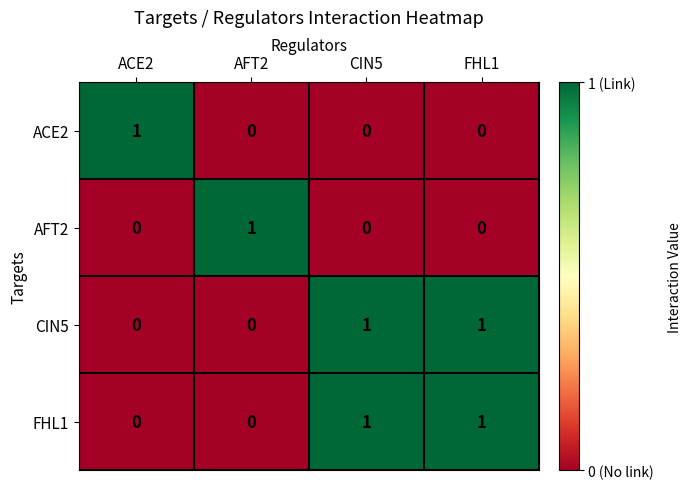

What is the greatest value displayed?

1